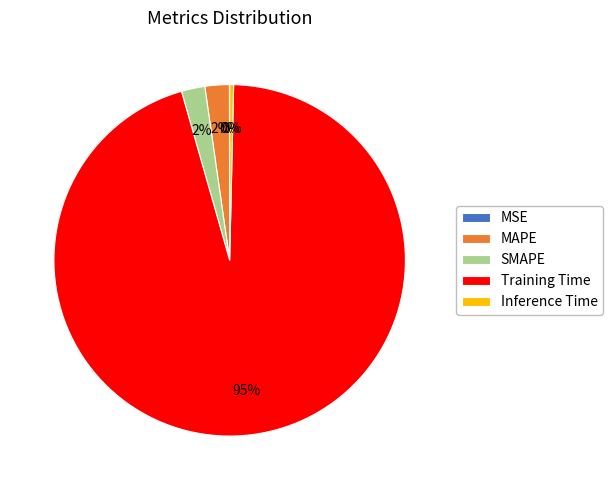

Which category has the biggest portion of the pie?

Training Time